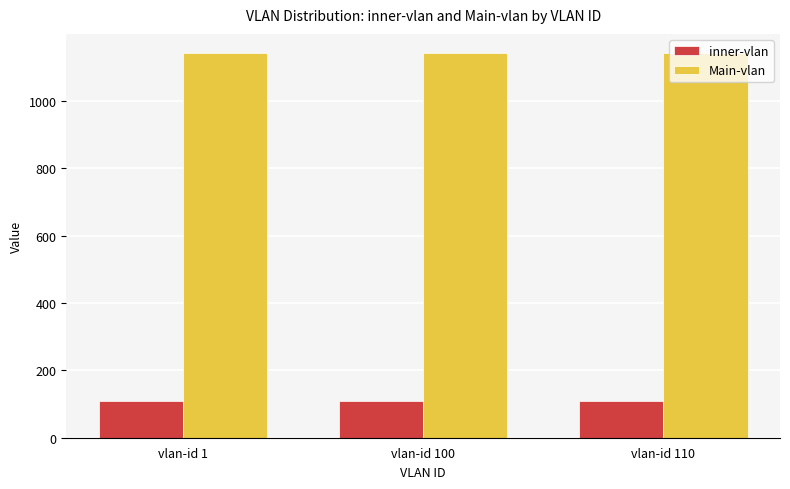

The value of Main-vlan at vlan-id 110 is 763. True or false?

False